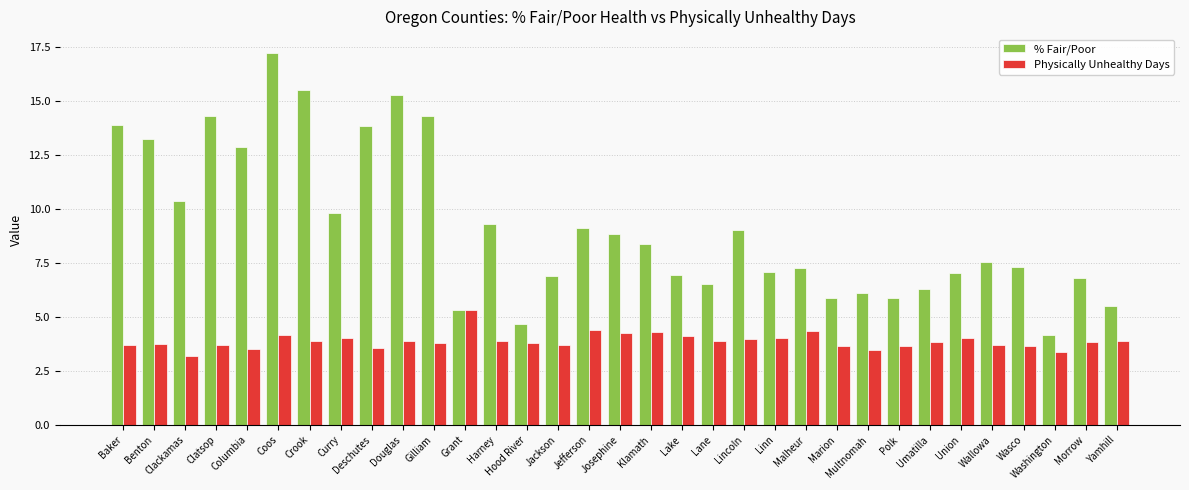

What is the greatest value displayed?

17.2